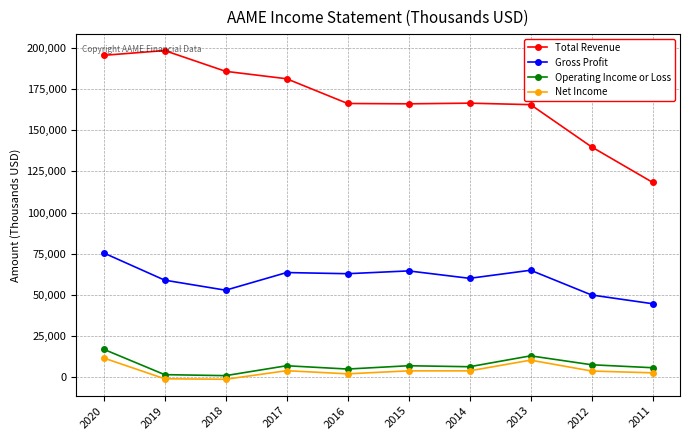

True or false: Gross Profit has more than 0 interior local peaks.

True